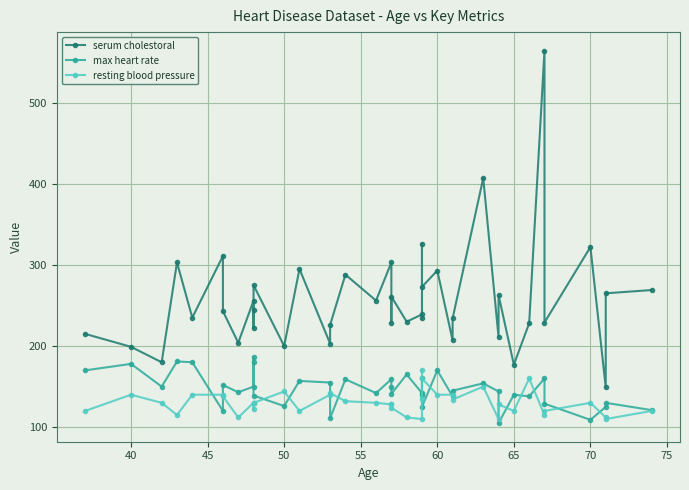

Reading right to left, list all the values displayed in this chart.

serum cholestoral: 269	265	149	322	229	564	228	177	263	211	407	234	207	293	273	326	234	239	230	261	229	303	256	288	226	203	295	200	275	245	222	256	204	243	311	235	303	180	199	215
max heart rate: 121	130	125	109	129	160	138	140	105	144	154	145	138	170	125	140	161	142	165	141	150	159	142	159	111	155	157	126	139	180	186	150	143	152	120	180	181	150	178	170
resting blood pressure: 120	110	112	130	120	115	160	120	128	110	150	134	140	140	160	170	135	110	112	124	128	128	130	132	142	140	120	144	130	130	122	130	112	138	140	140	115	130	140	120